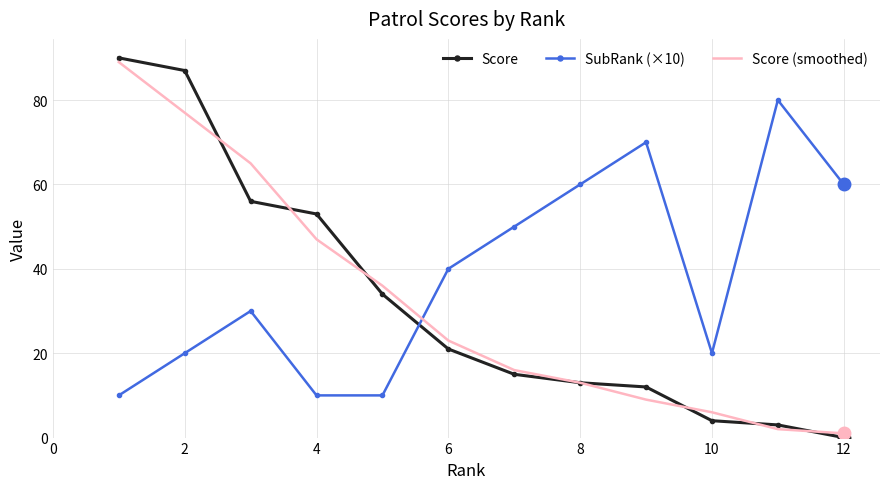

Which series has the largest total across all categories?

SubRank (×10)